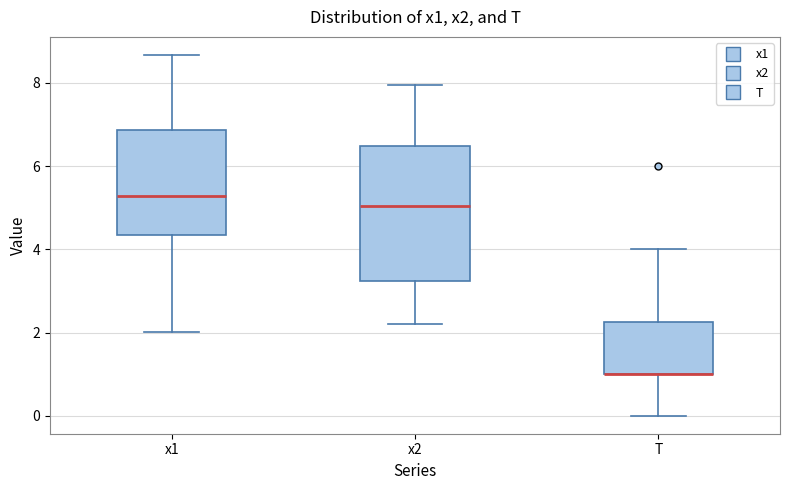

Where is the upper edge of the box for x2 on the y-axis? The values are not printed on the chart, so give them approximately, as read against the axis.

6.4